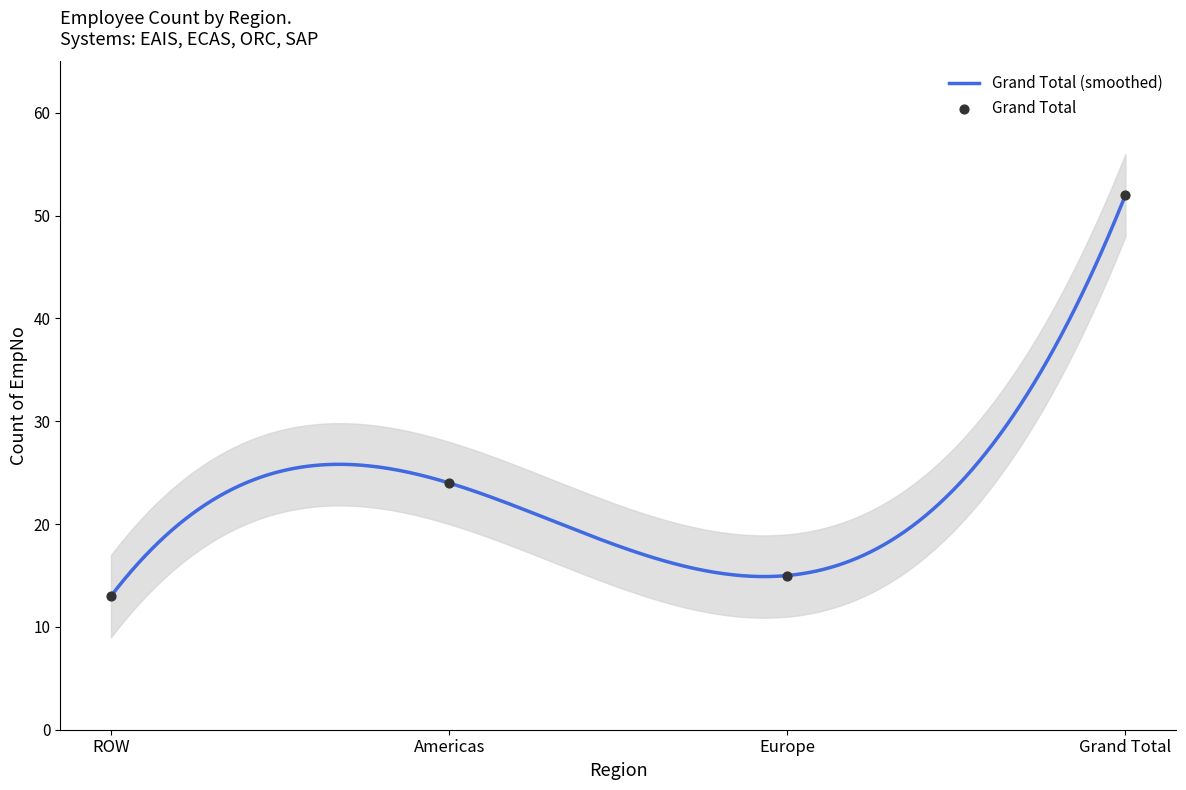

Between Grand Total and ROW, which is larger?

Grand Total